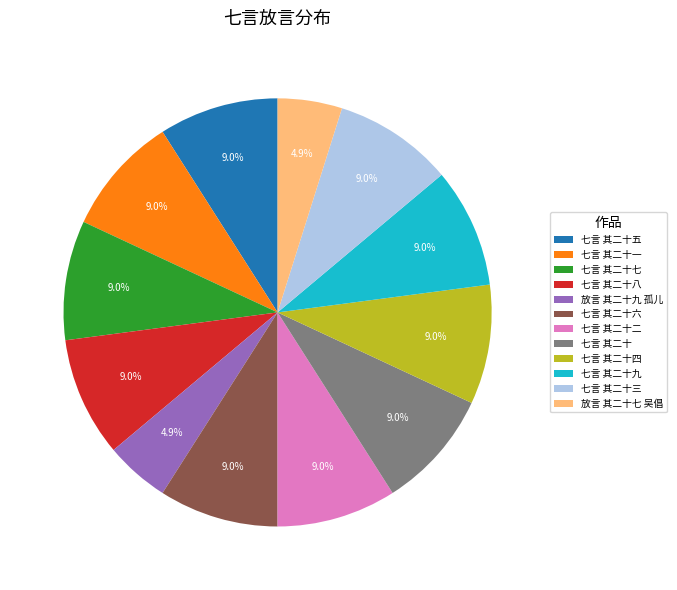

True or false: 七言 其二十一 accounts for 1% of the total.

False